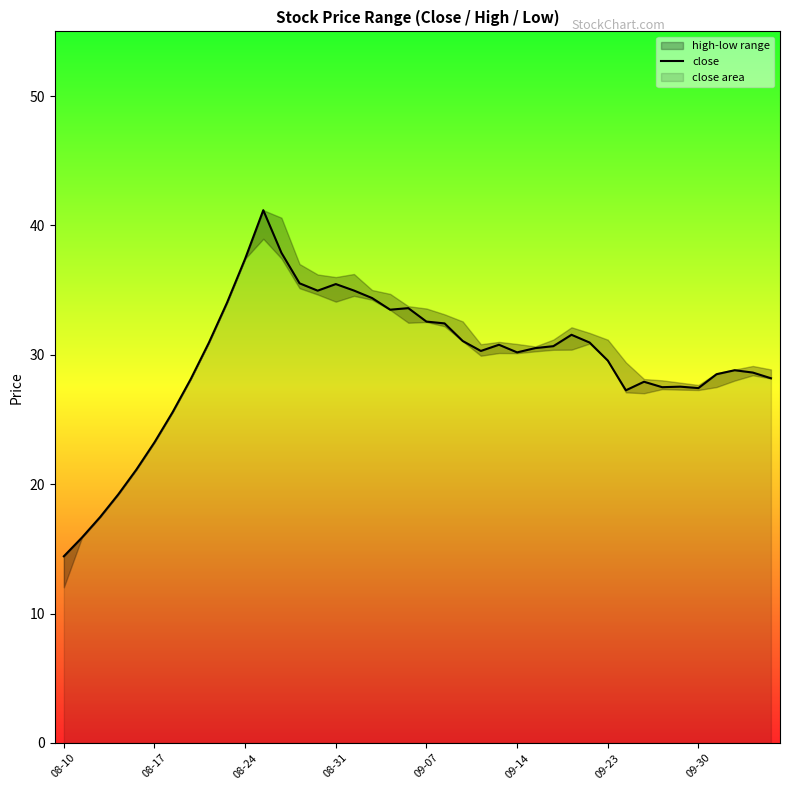

What is the sum of the values at 12 and 24?

68.7